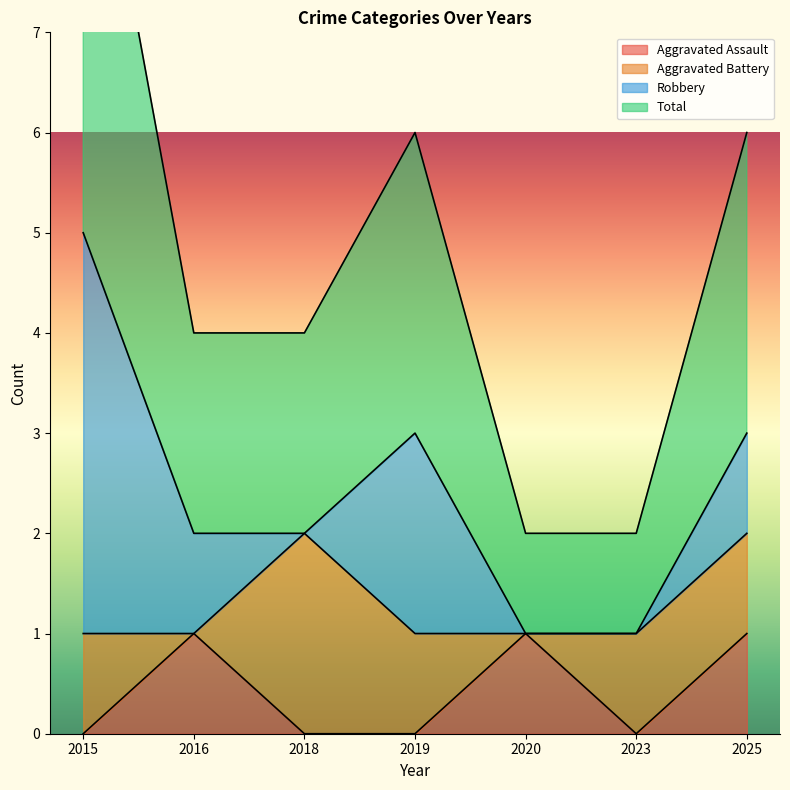

Is it true that Aggravated Assault equals 1 at 2025?

True